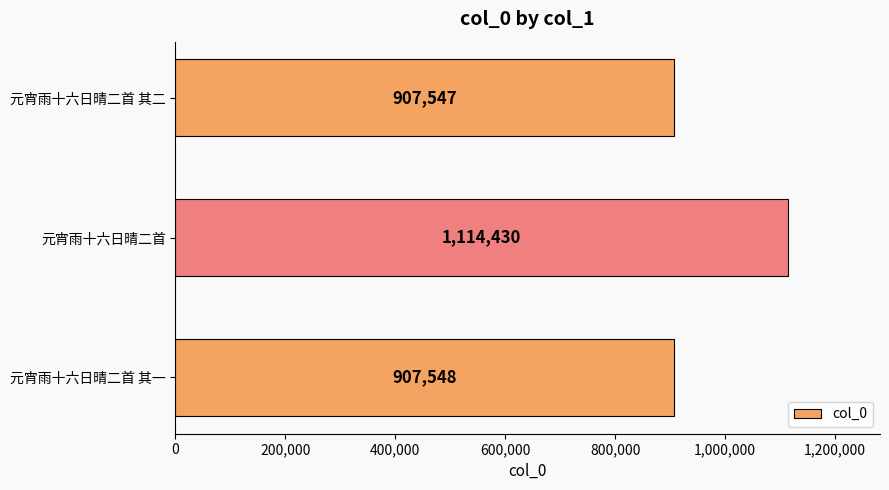

Is it true that the value at 元宵雨十六日晴二首 is 1114430?

True